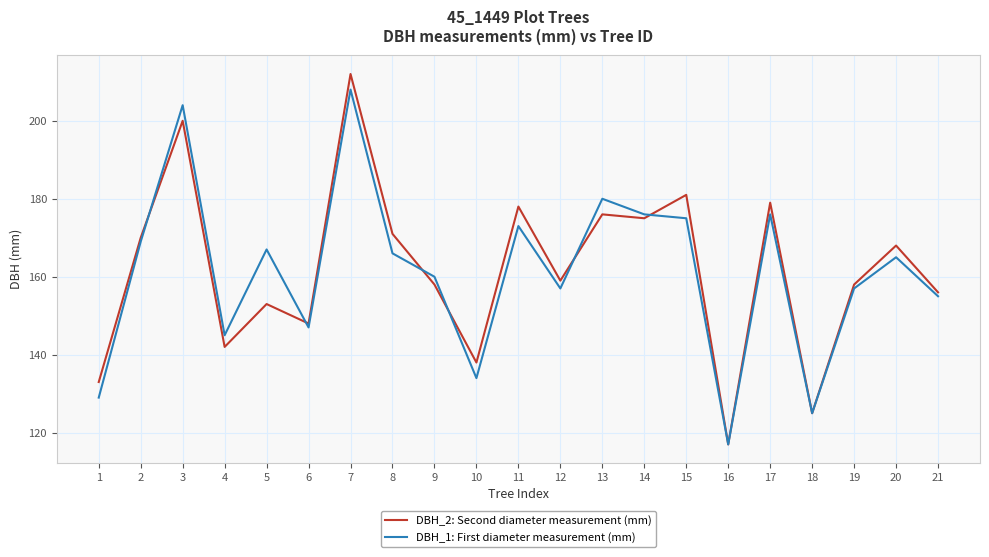

At which category is the sum across all series the highest?

7